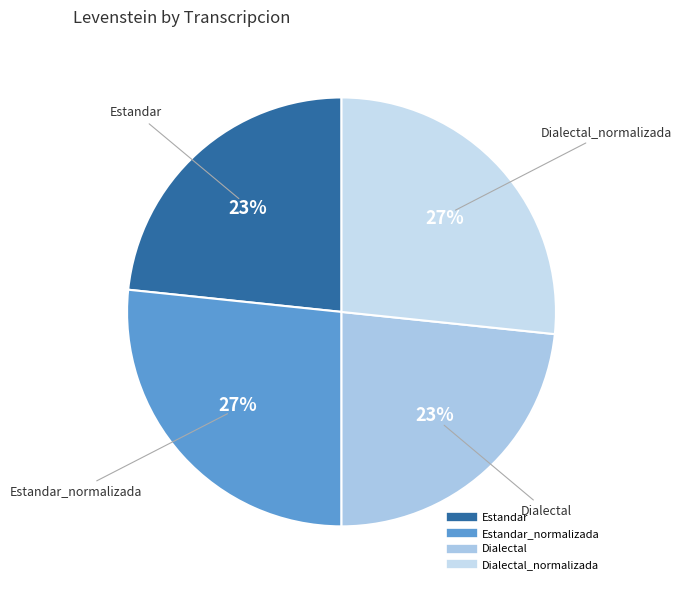

Count the number of slices in the pie.

4